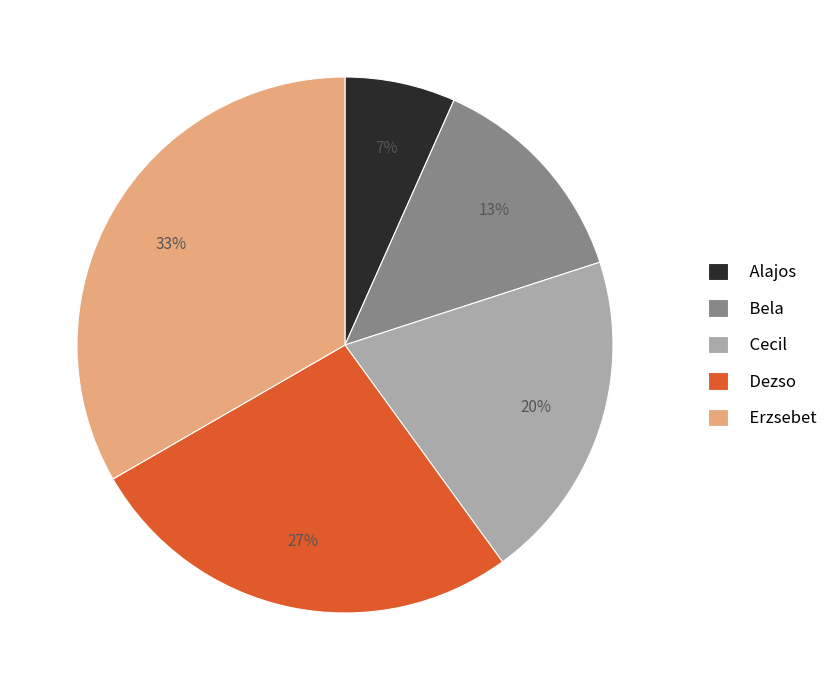

Does Alajos represent more than half of the total?

No